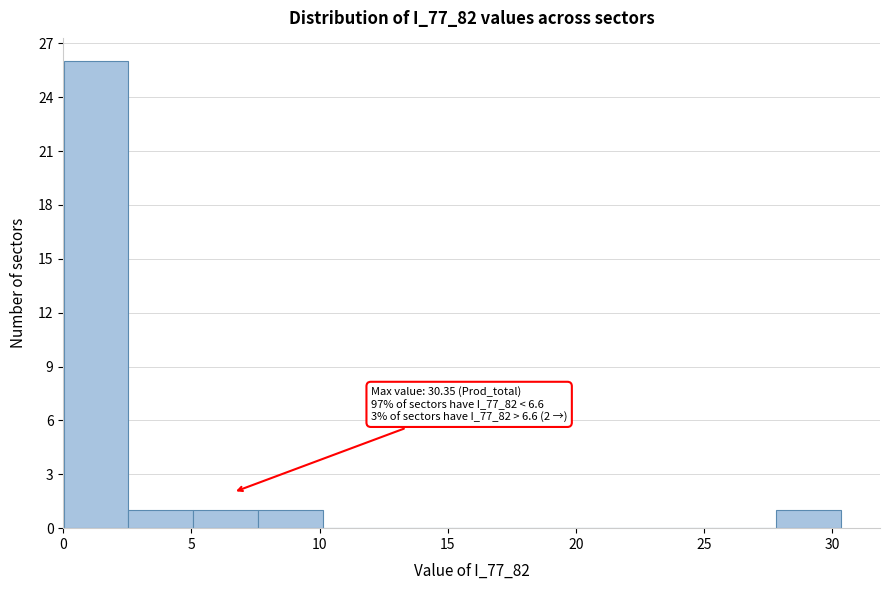

Over which range of the x-axis is the bar tallest?

0.0 to 2.5